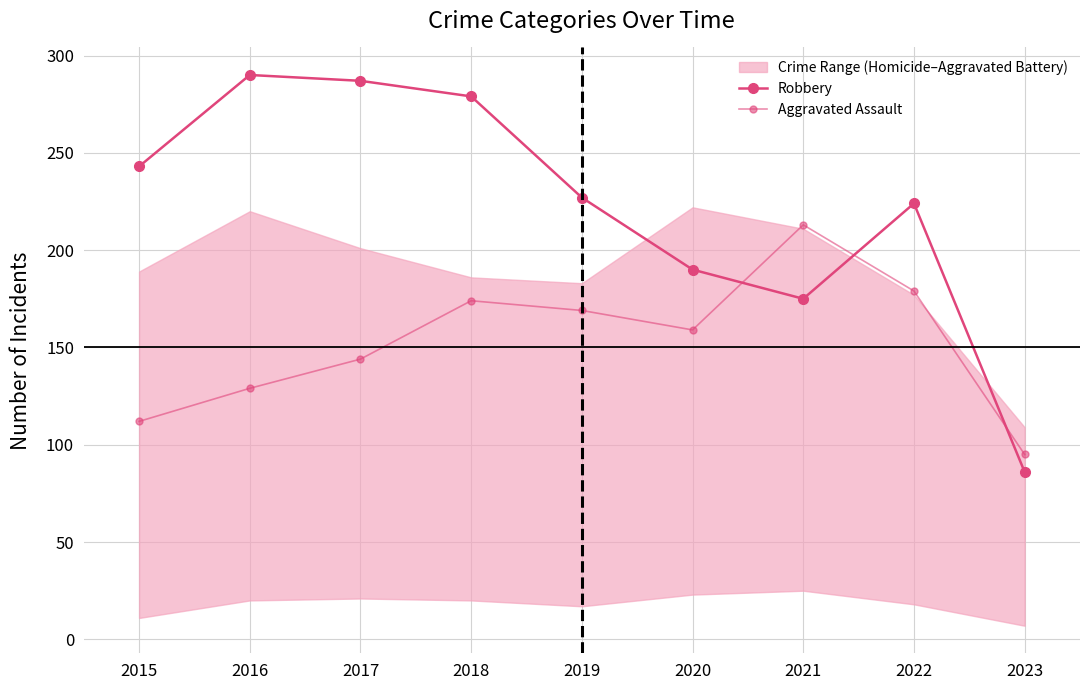

How many lines are shown in the chart?

2